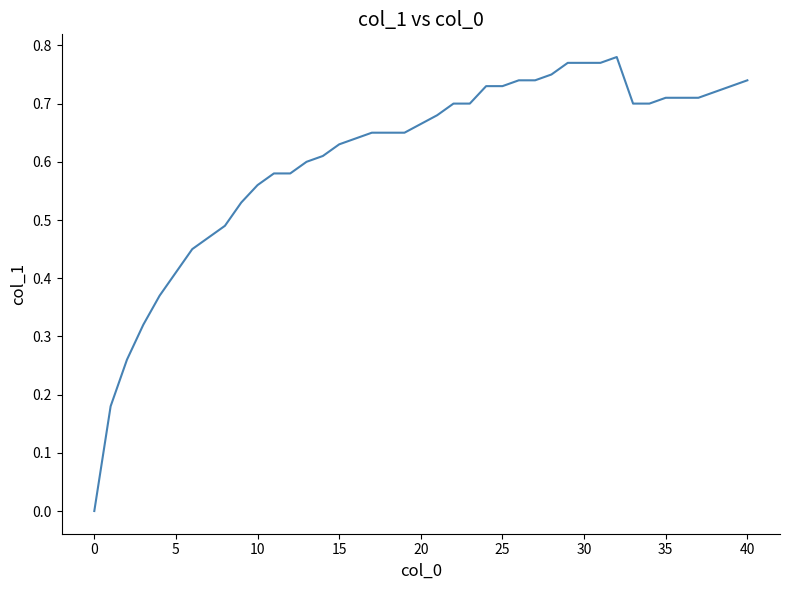

Does the chart display data point markers on the line(s)?

No